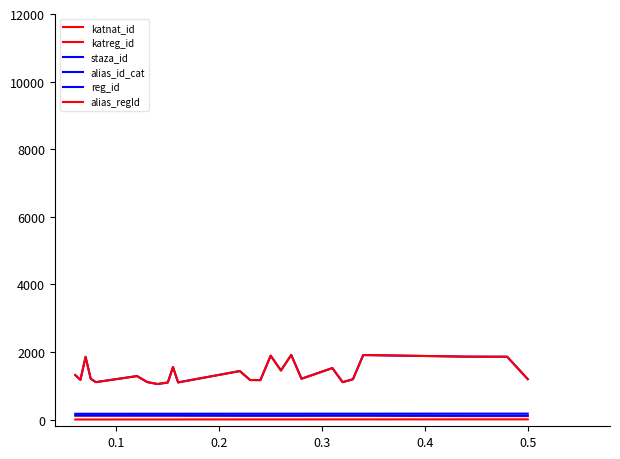

Reading right to left, what are all the values shown in this chart?

katnat_id: 5	5	5	5	4	4	4	4	3	3	3	3	3	3	3	2	2	2	2	2	2	1	1	1	1	1
katreg_id: 101	101	101	101	109	109	109	109	110	110	110	110	110	110	110	111	111	111	111	111	111	112	112	112	112	112
staza_id: 115	115	115	115	122	122	122	122	118	118	118	118	118	118	118	123	123	123	123	123	123	124	124	124	124	124
alias_id_cat: 174	174	174	174	173	173	173	173	172	172	172	172	172	172	172	171	171	171	171	171	171	170	170	170	170	170
reg_id: 1195	1858	1859	1861	1908	1191	1105	1522	1207	1911	1451	1889	1165	1169	1434	1098	1553	1095	1050	1108	1285	1106	1207	1855	1174	1315
alias_regId: 1195	1858	1859	1861	1908	1191	1105	1522	1207	1911	1451	1889	1165	1169	1434	1098	1553	1095	1050	1108	1285	1106	1207	1855	1174	1315